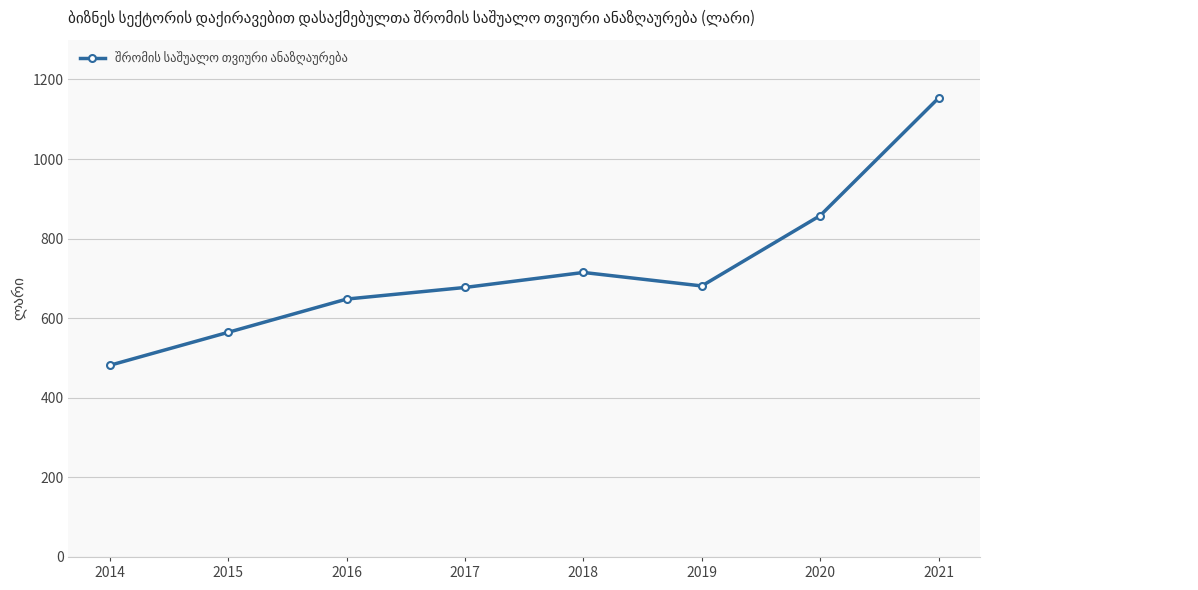

Does the chart have visible grid lines?

Yes